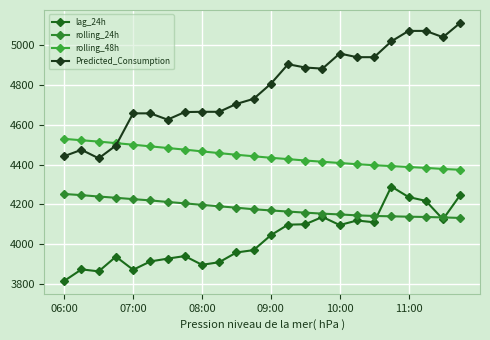

True or false: lag_24h and Predicted_Consumption intersect in this chart.

False